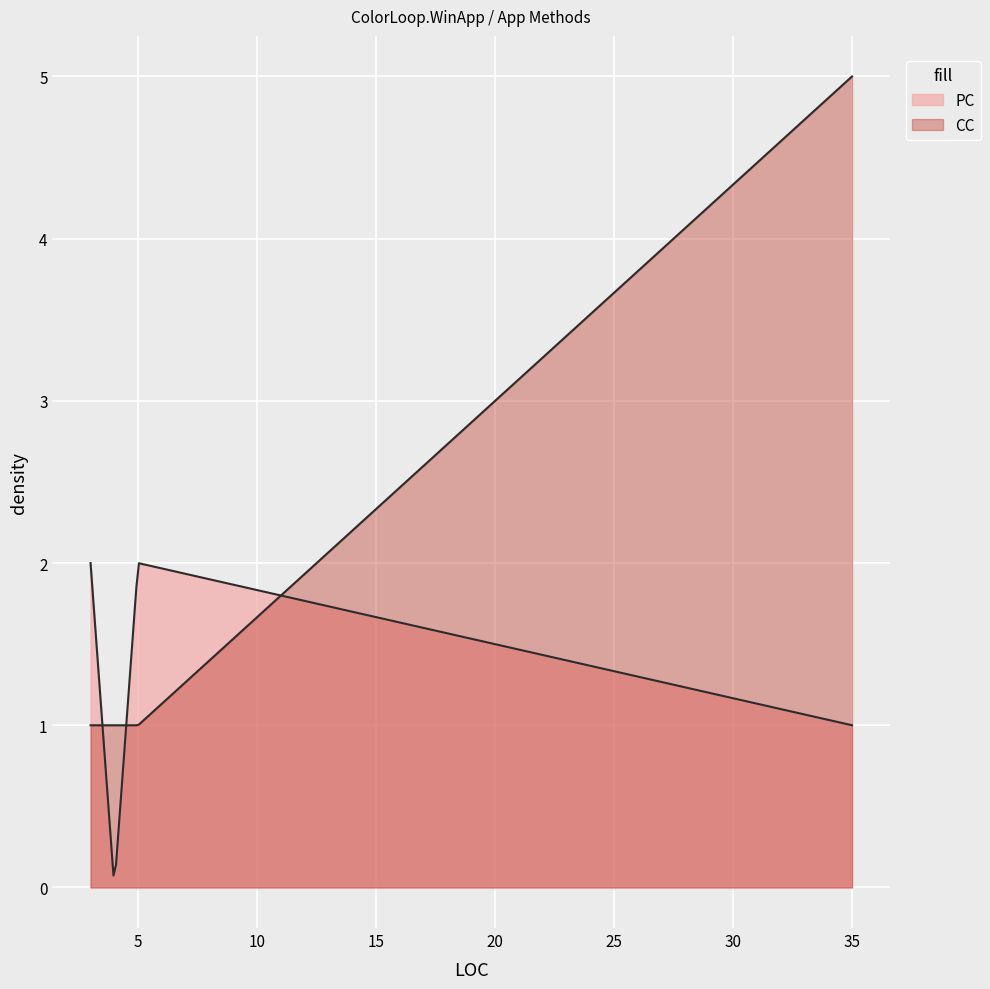

Does the chart display data point markers on the line(s)?

No